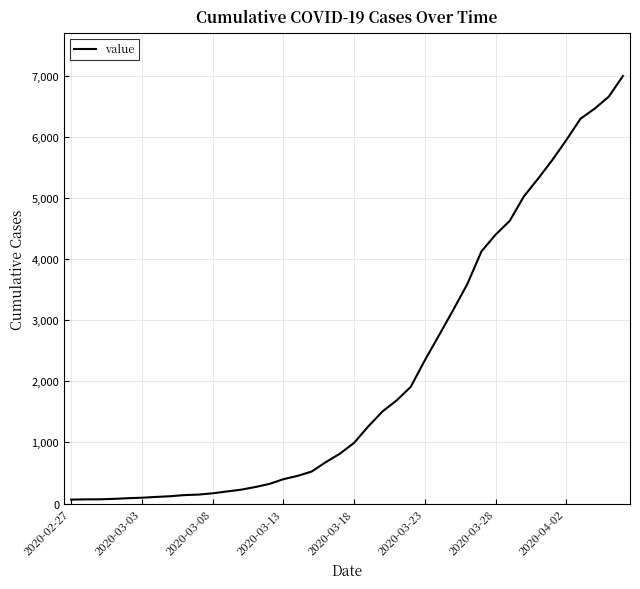

What is the maximum value shown in the chart?

6995